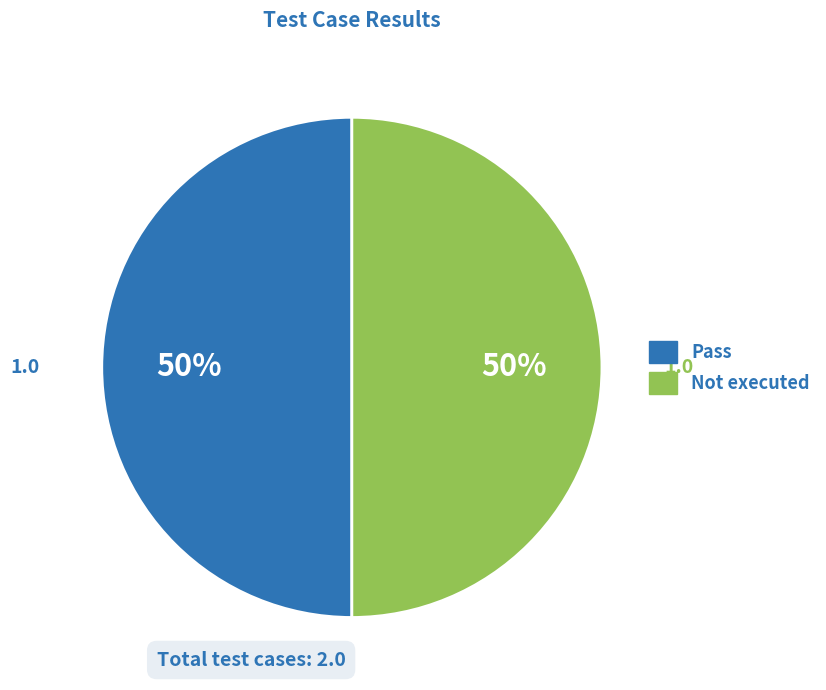

Count the number of slices in the pie.

2